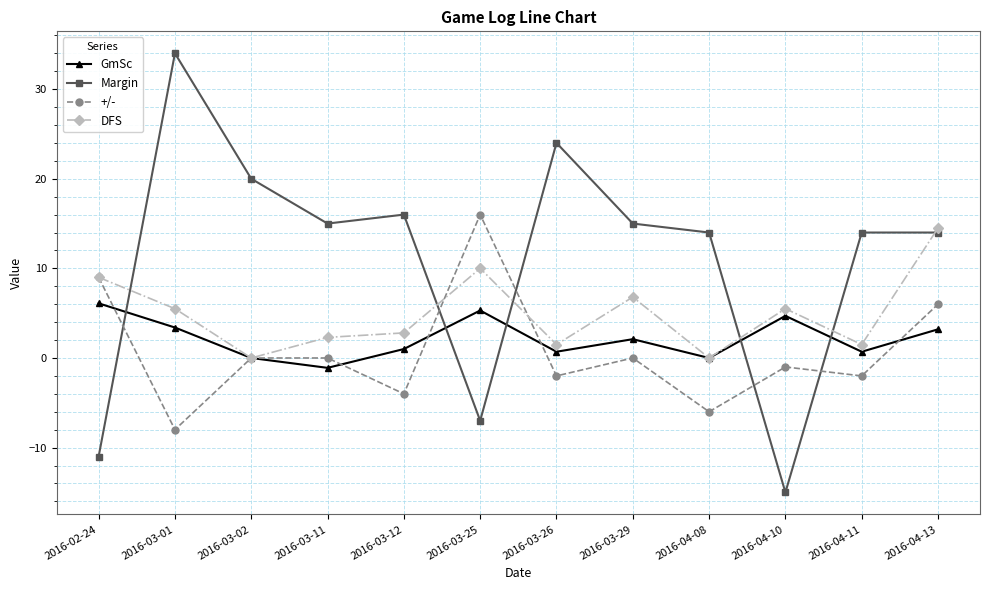

True or false: Margin has a value of -19.6 at 2016-02-24.

False